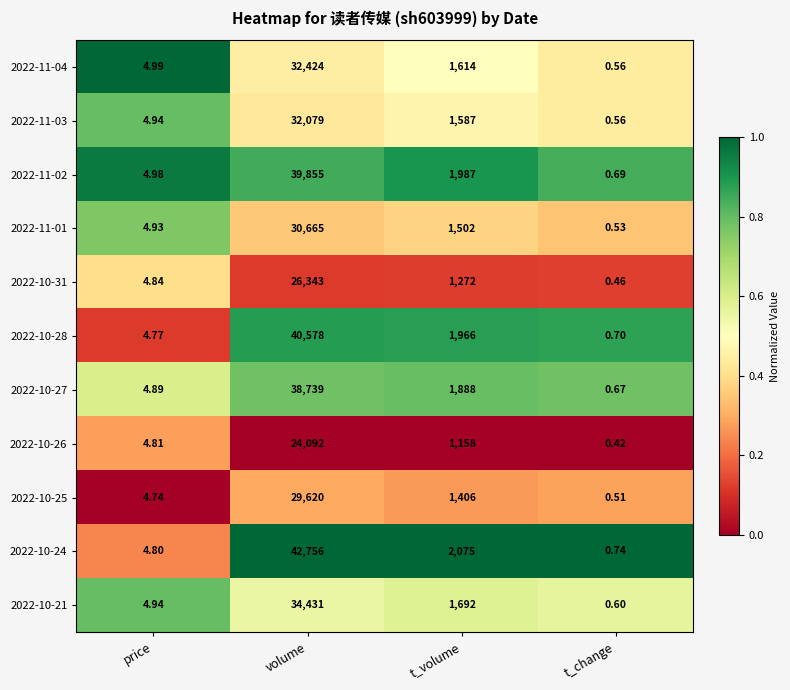

At which category is the sum across all series the highest?

volume